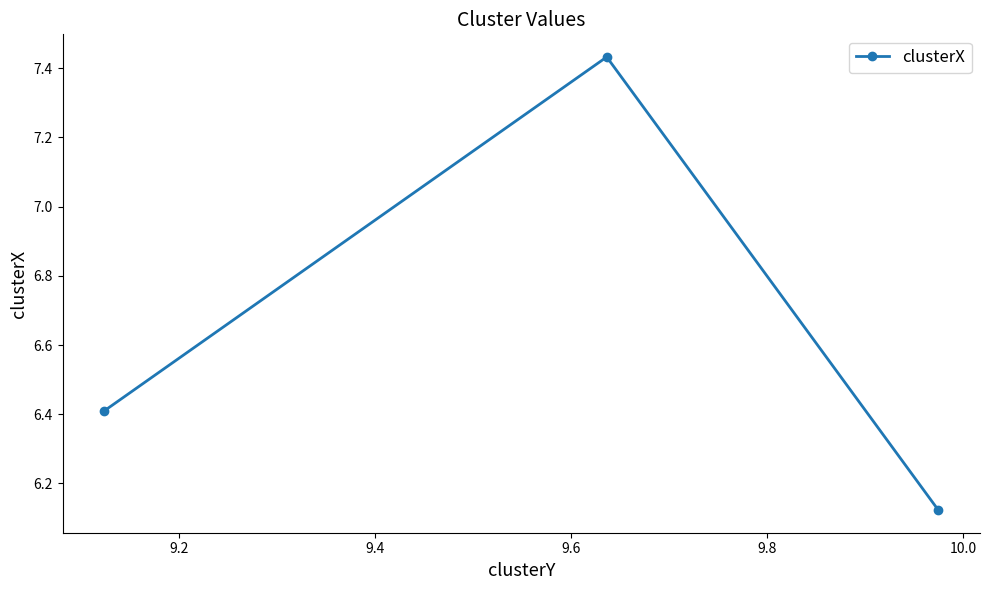

What is the difference between the maximum and minimum values?

1.3